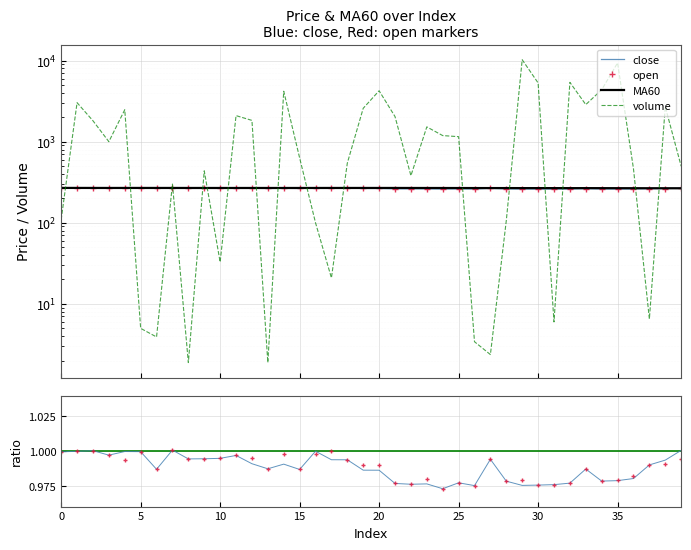

What is the difference between the maximum and minimum values in the MA60 series?

2.8